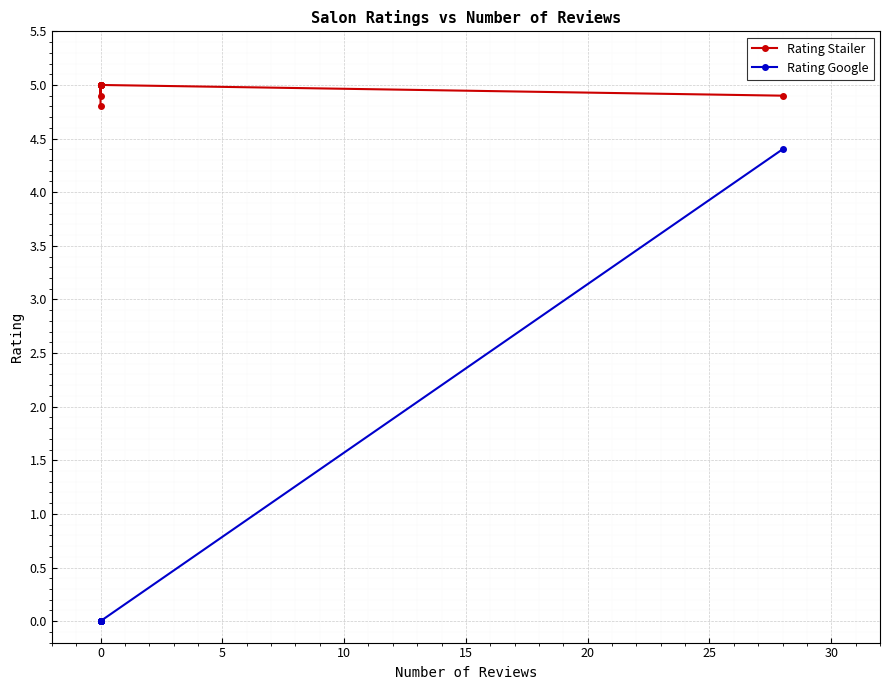

The Rating Google series shows 6.5 at 9. True or false?

False